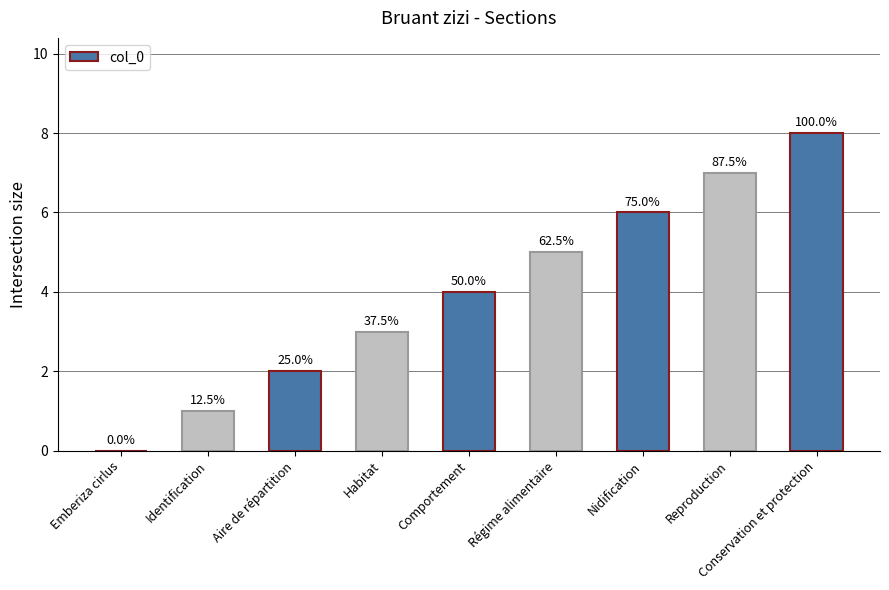

Approximately how many times larger is the value at Comportement compared to Identification?

4.0